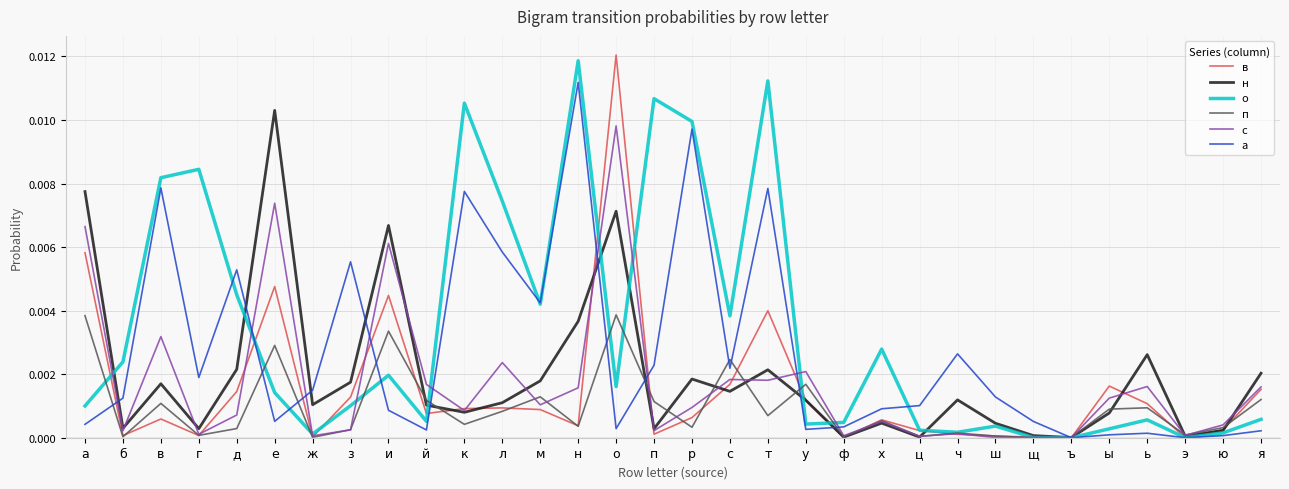

How many categories are shown in the chart?

32